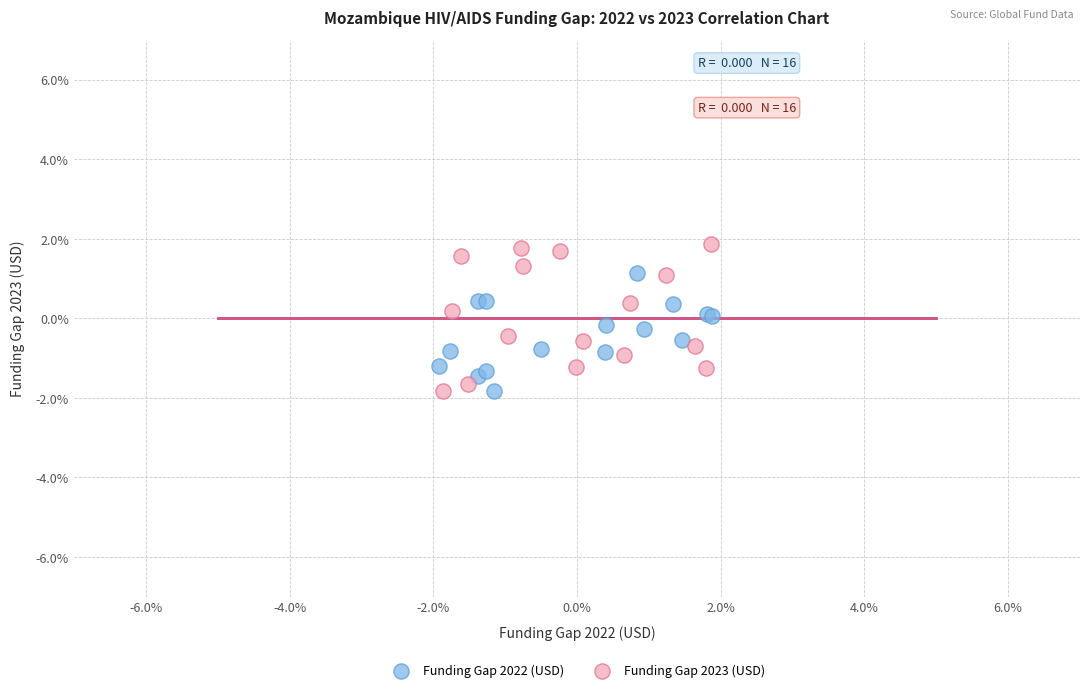

What are all the series names shown in the legend?

Funding Gap 2022 (USD), Funding Gap 2023 (USD)